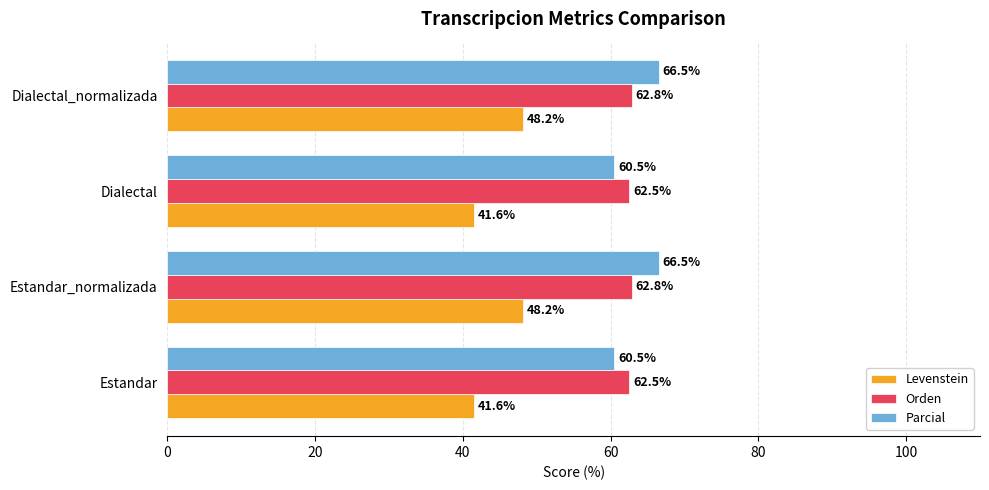

What is the minimum value shown in the chart?

41.6